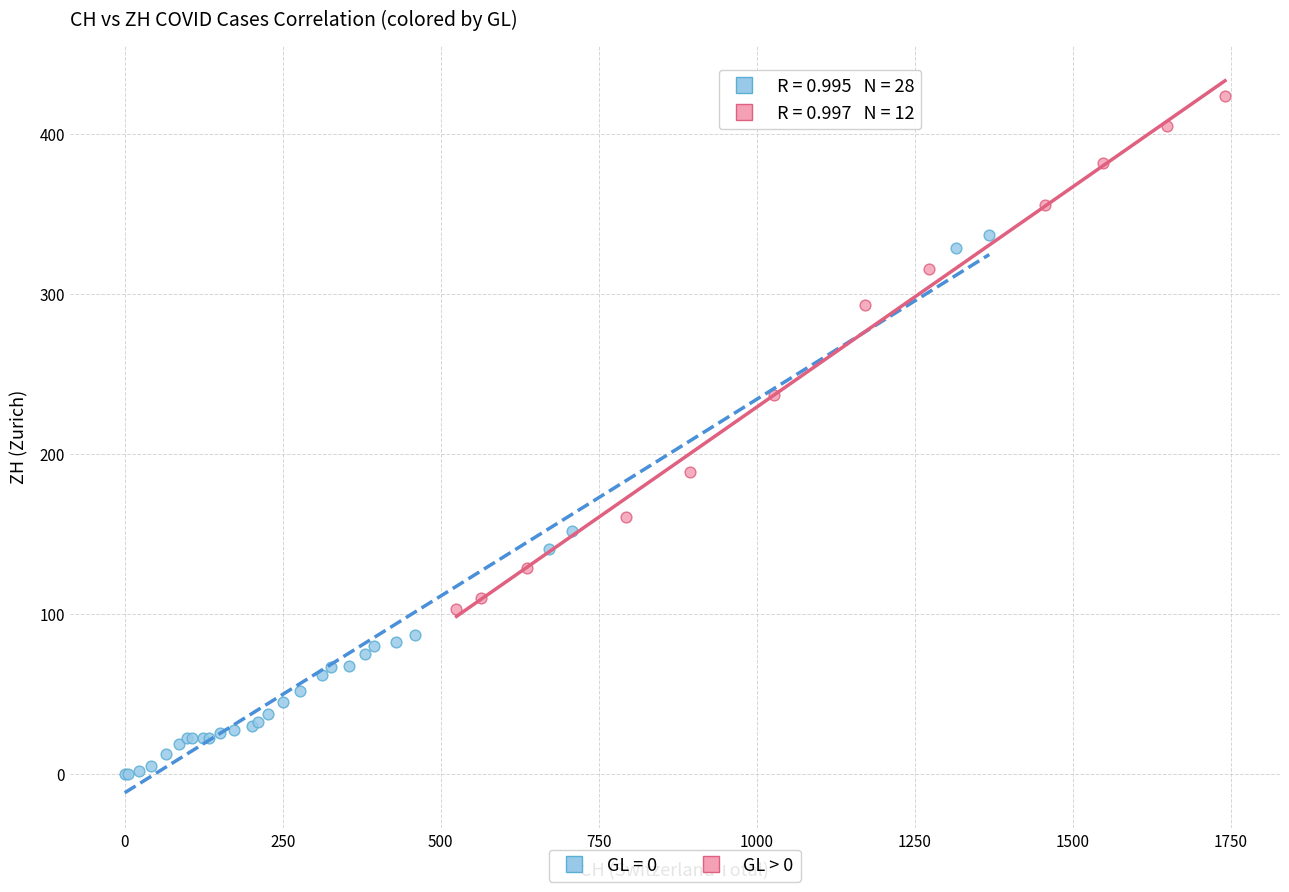

Which series contains the highest Y value?

GL > 0